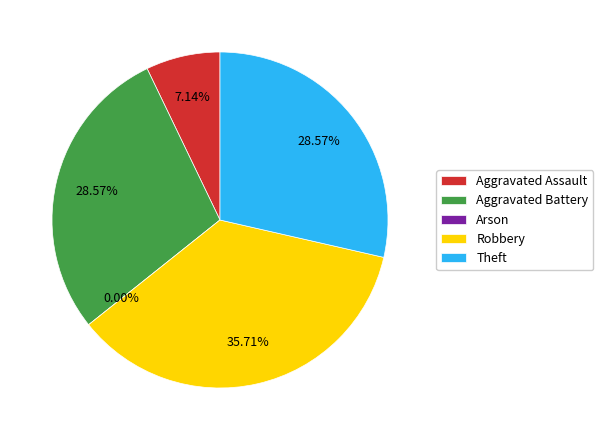

Is there a majority slice in this chart?

No